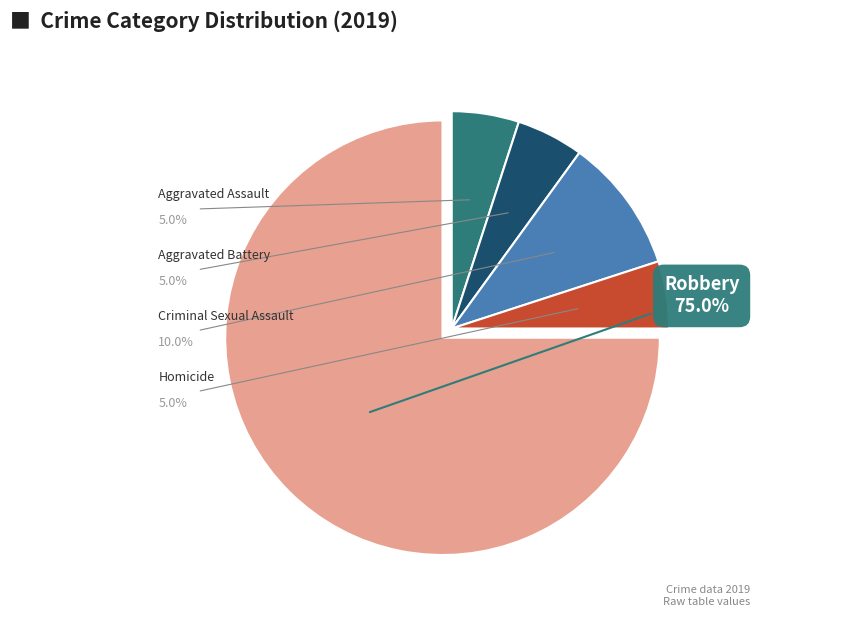

Is there a majority slice in this chart?

Yes